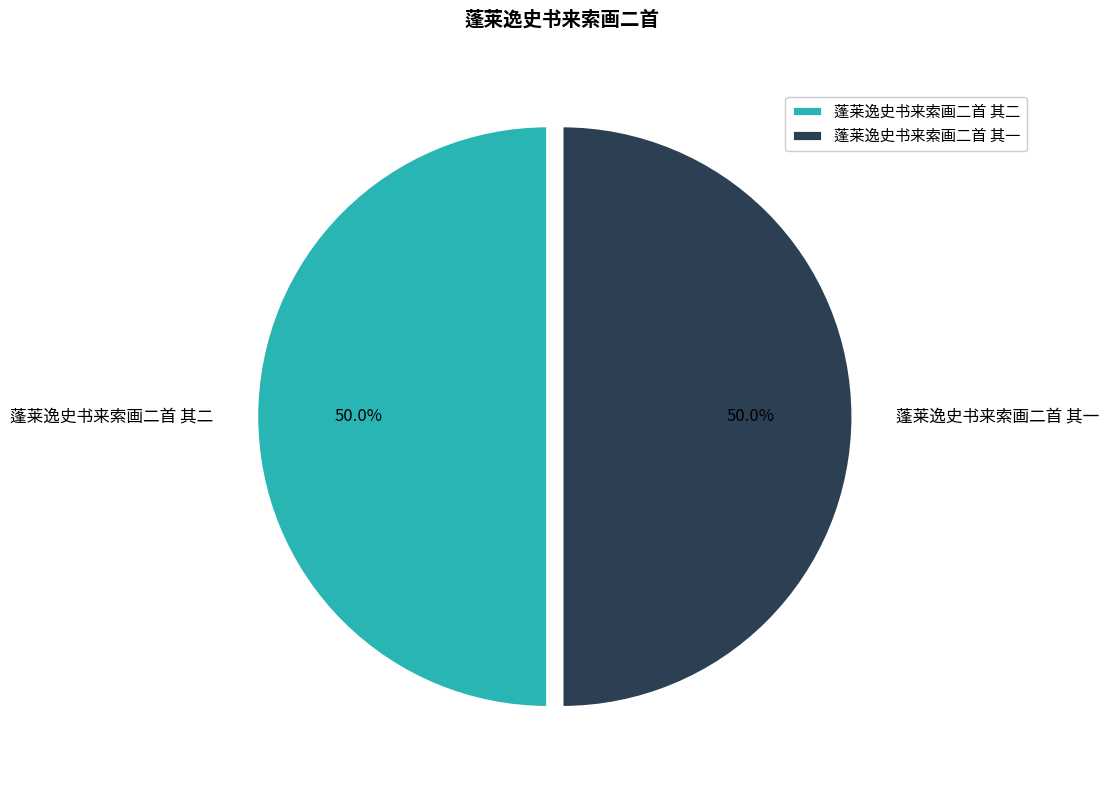

True or false: 蓬莱逸史书来索画二首 其二 accounts for 57% of the total.

False